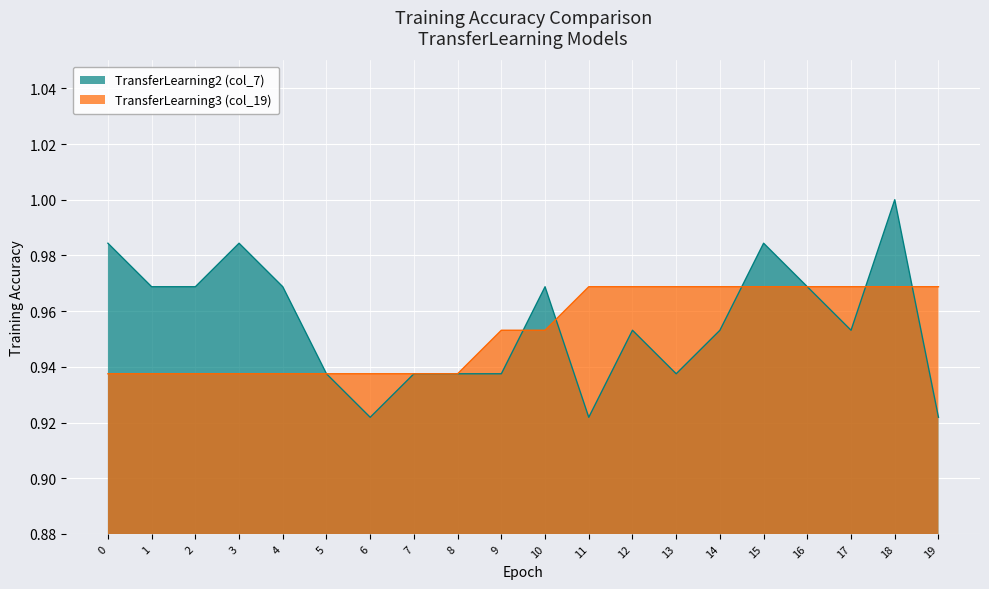

How many lines are shown in the chart?

2